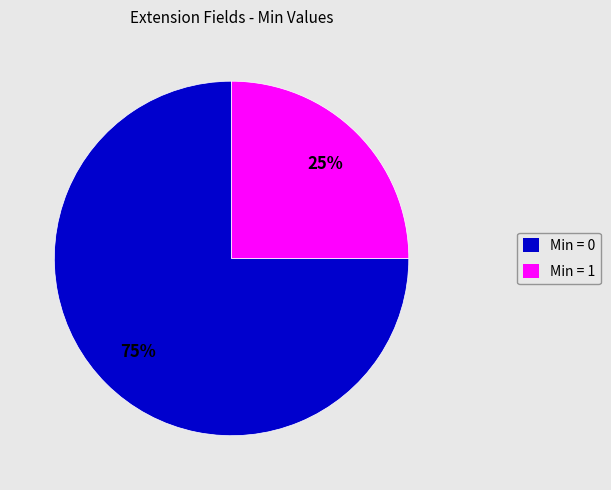

Is there any slice that represents more than half of the pie?

Yes